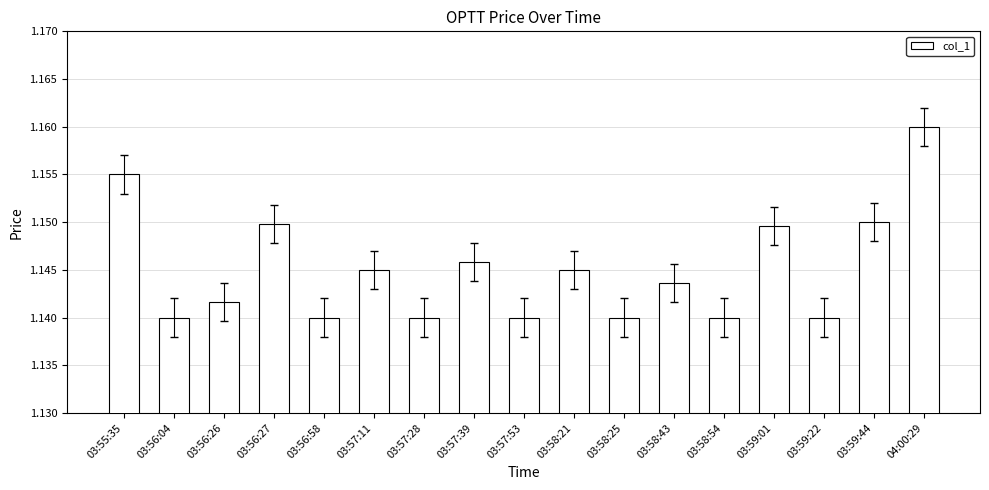

What is the label of the 11th bar from the left?

03:58:25